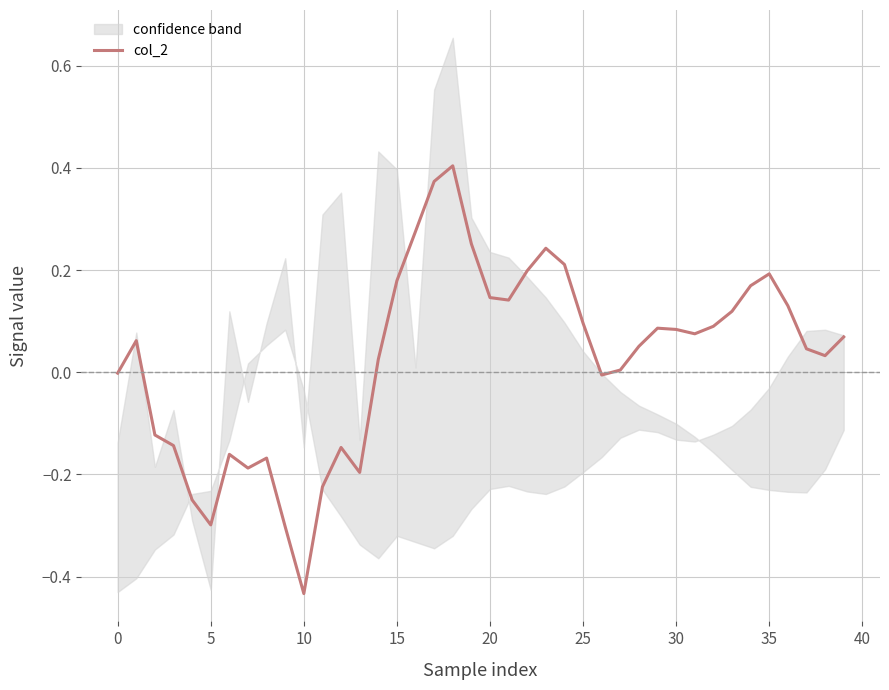

The value of col_2 at 5 is -0.3. True or false?

True